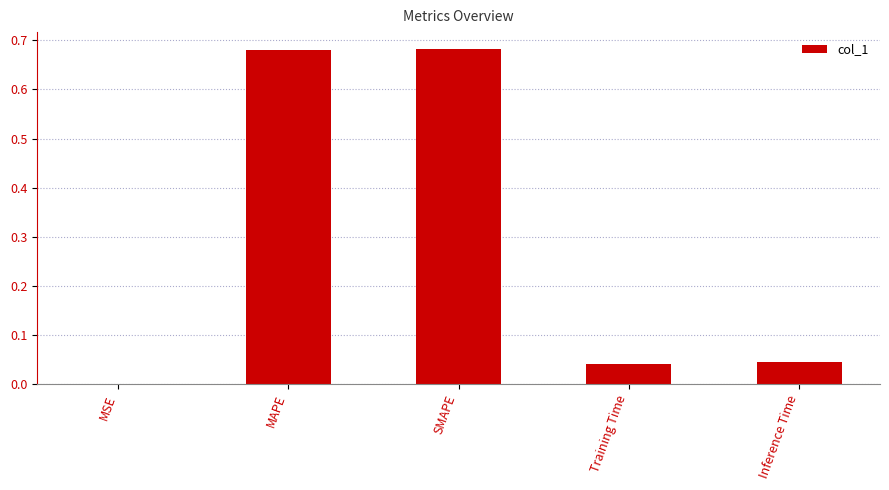

Which has a higher value, SMAPE or Inference Time?

SMAPE